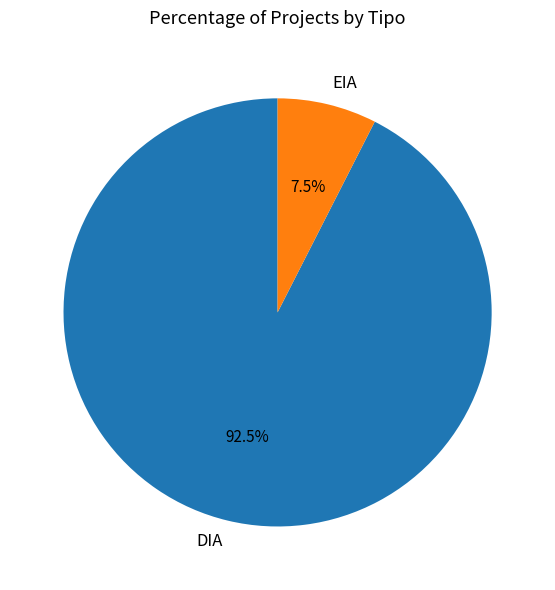

Is the sum of EIA and DIA greater than half?

Yes